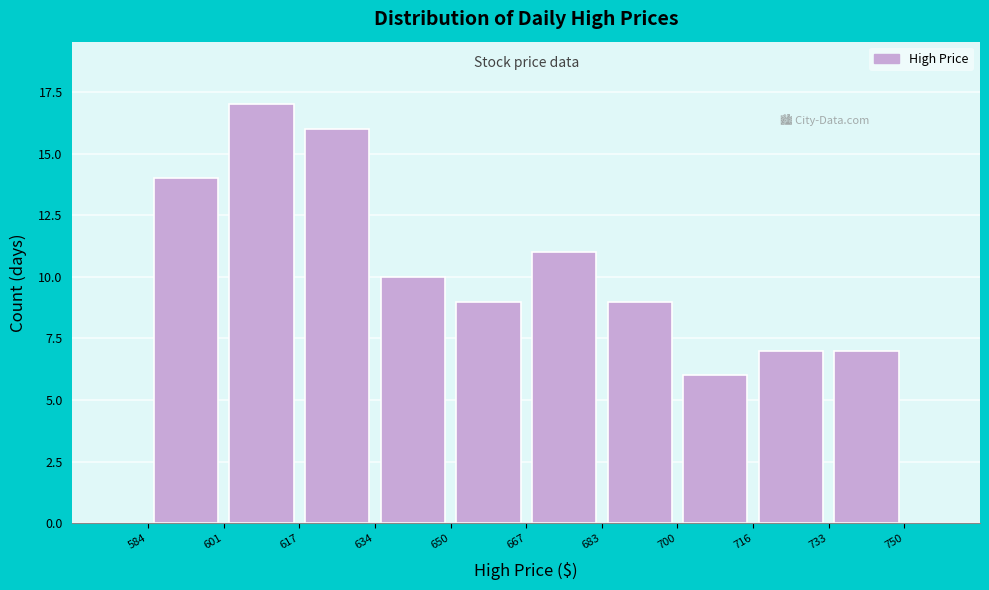

Reading left to right, list every bar in this chart as the range it spans on the x-axis followed by its height. The values are not printed on the chart, so give them approximately, as read against the axis.

584 to 601: 14
601 to 617: 17
617 to 634: 16
634 to 650: 10
650 to 667: 9
667 to 683: 11
683 to 700: 9
700 to 716: 6
716 to 733: 7
733 to 750: 7